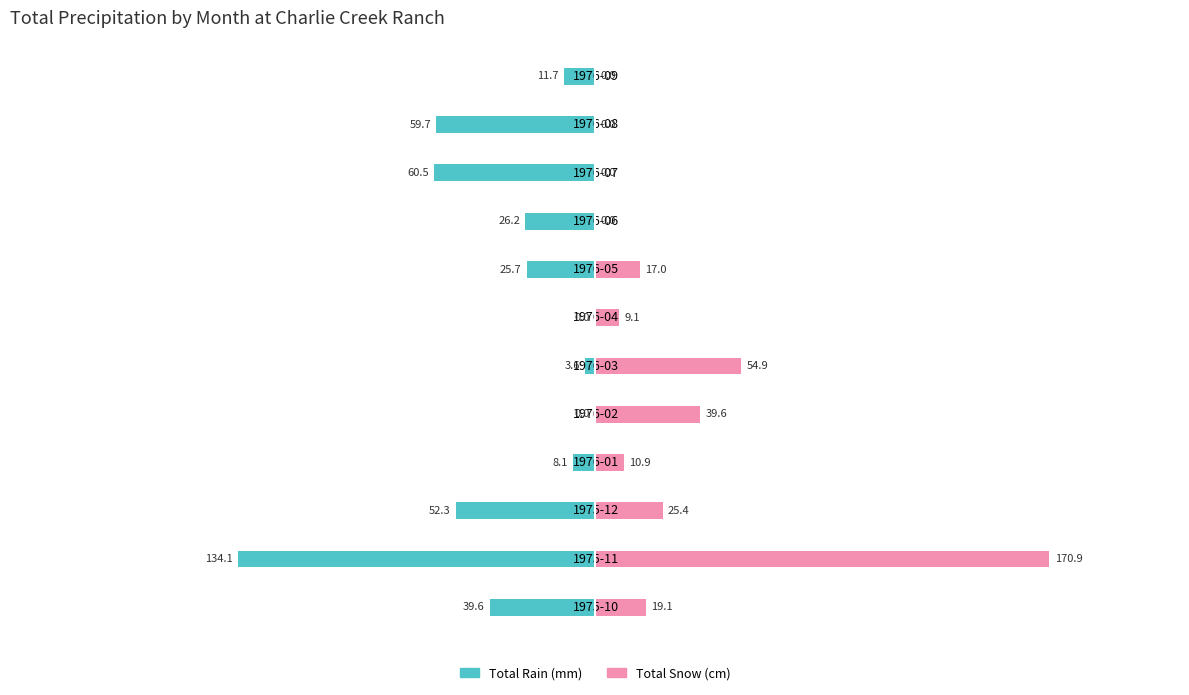

Which has a higher value, 1976-01 or 1975-10?

1976-01